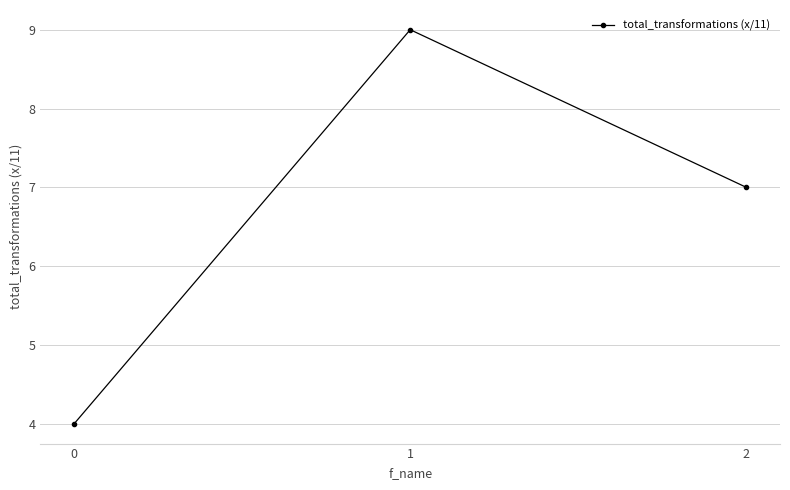

At which category does the chart reach its peak across all series?

1